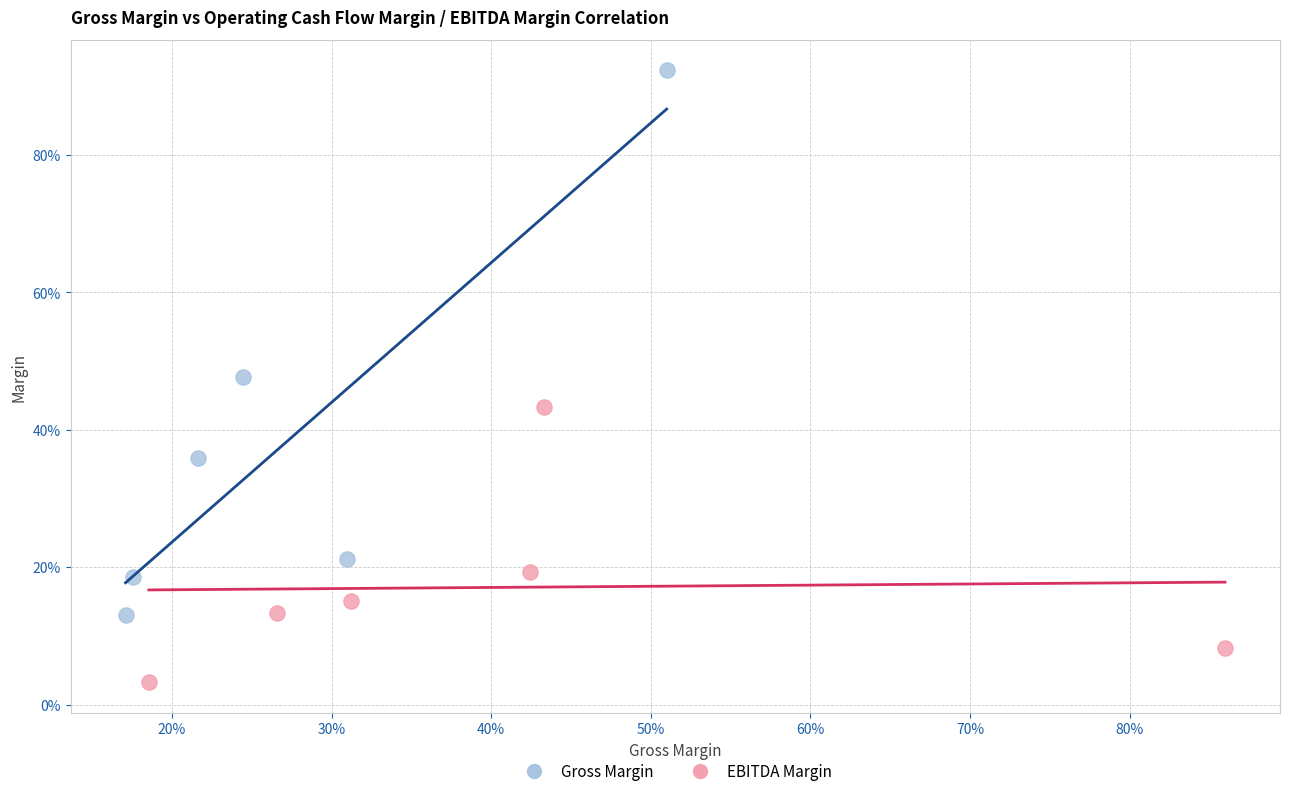

What are all the series names shown in the legend?

Gross Margin, EBITDA Margin